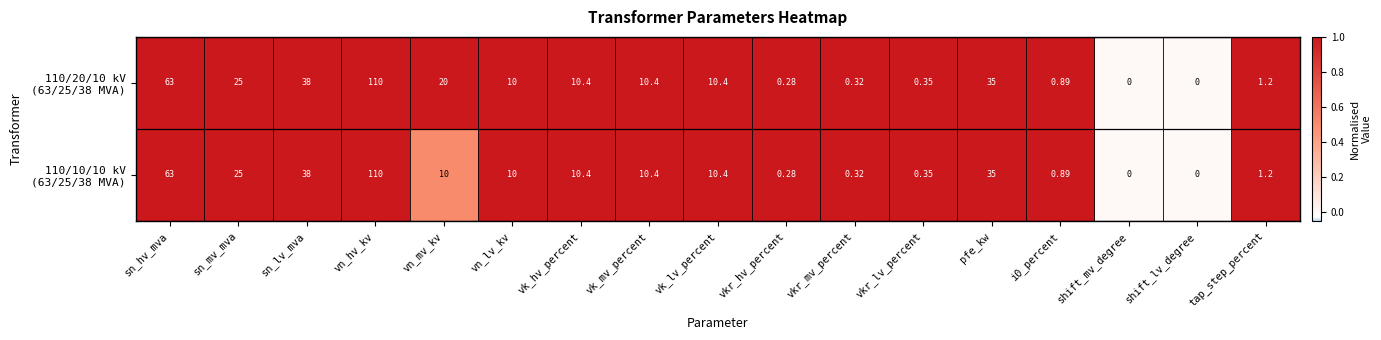

Which category has the highest value across all series?

vn_hv_kv